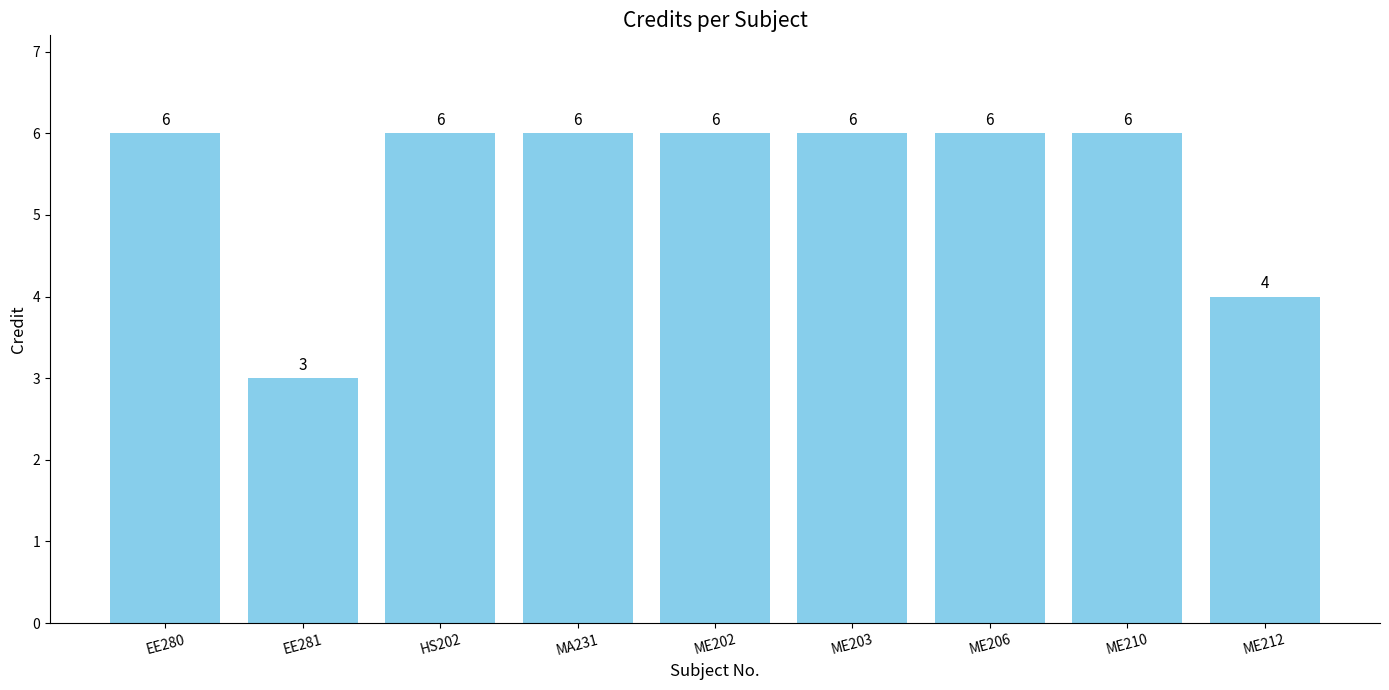

At which label is the value closest to 4?

ME212